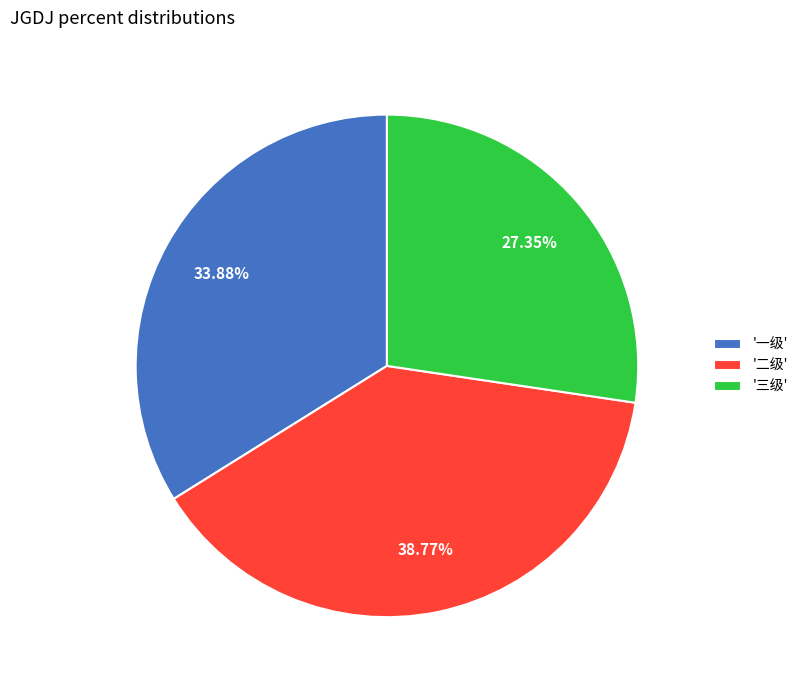

Between '二级' and '一级', which is larger?

'二级'